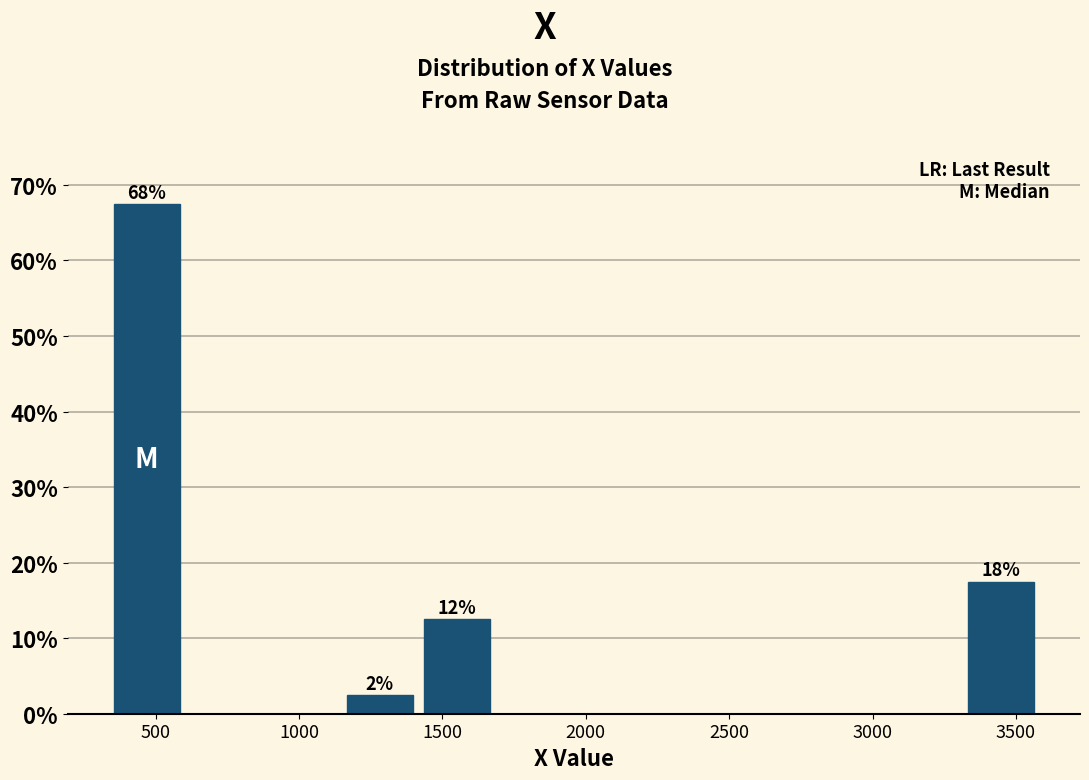

Which range on the x-axis has the tallest bar?

350 to 600